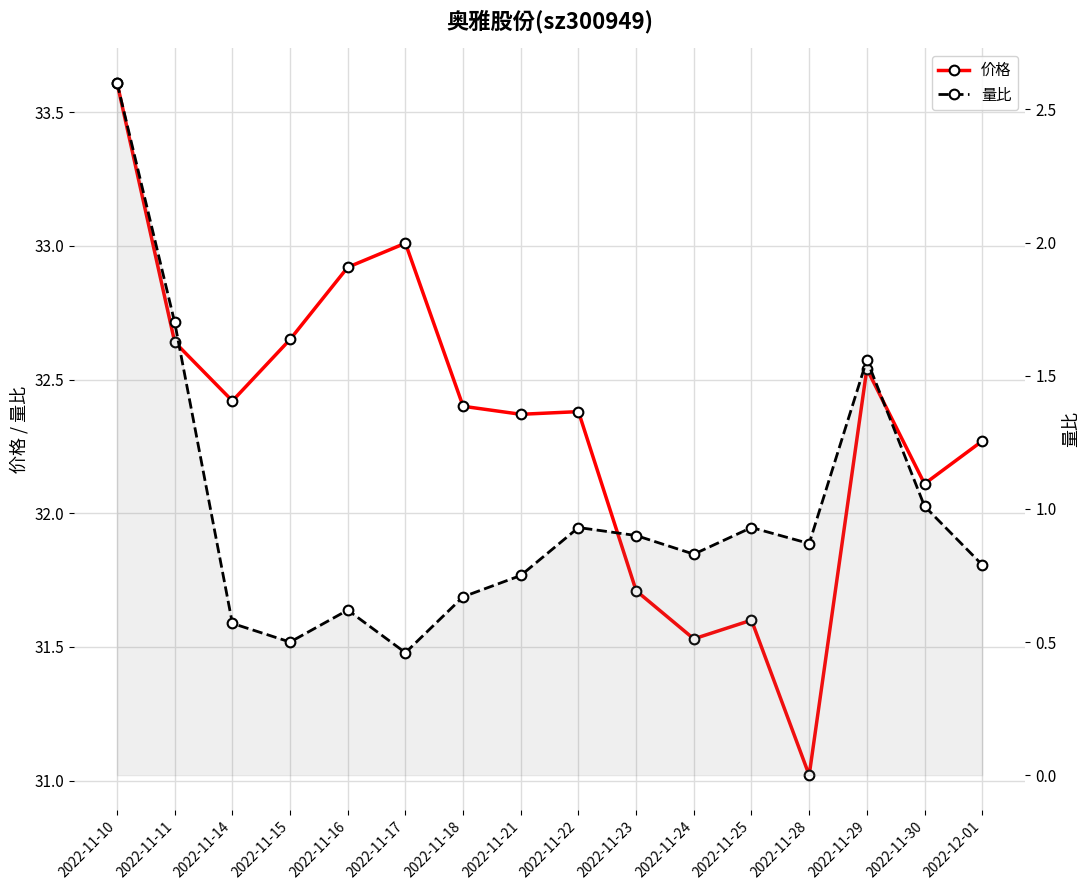

How many interior local peaks does the 价格 series have?

4